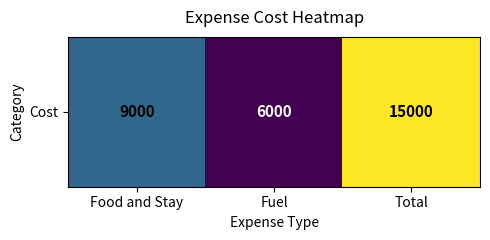

Count the number of values greater than 9000.

1